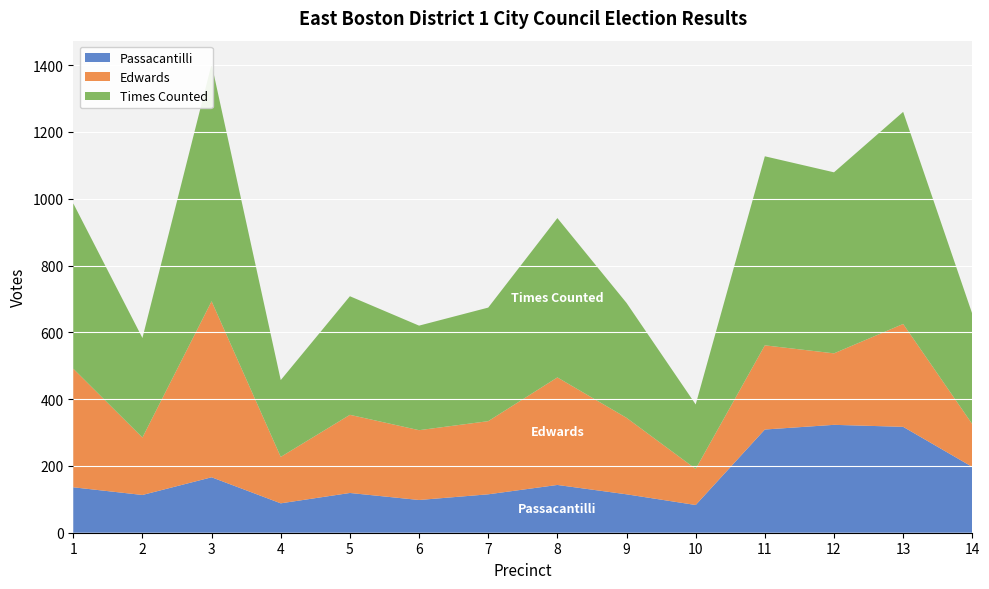

Reading right to left, transcribe all the data shown in this chart.

Passacantilli: 197	317	323	309	83	115	143	115	98	119	88	166	113	136
Edwards: 128	308	214	252	108	229	322	219	209	234	139	527	172	355
Times Counted: 330	635	542	566	193	344	477	340	313	355	230	710	298	495